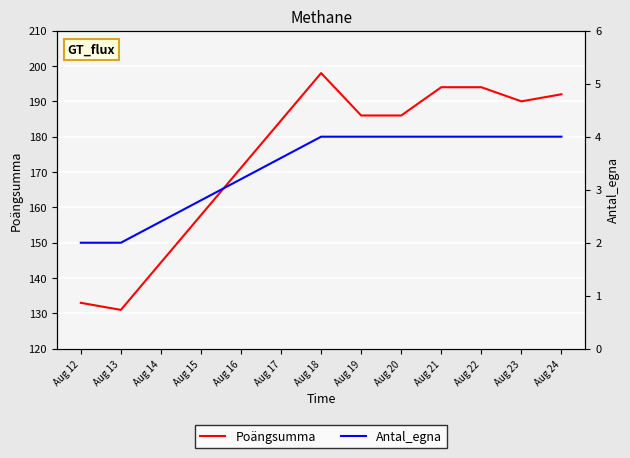

What is the maximum value shown in the chart?

198